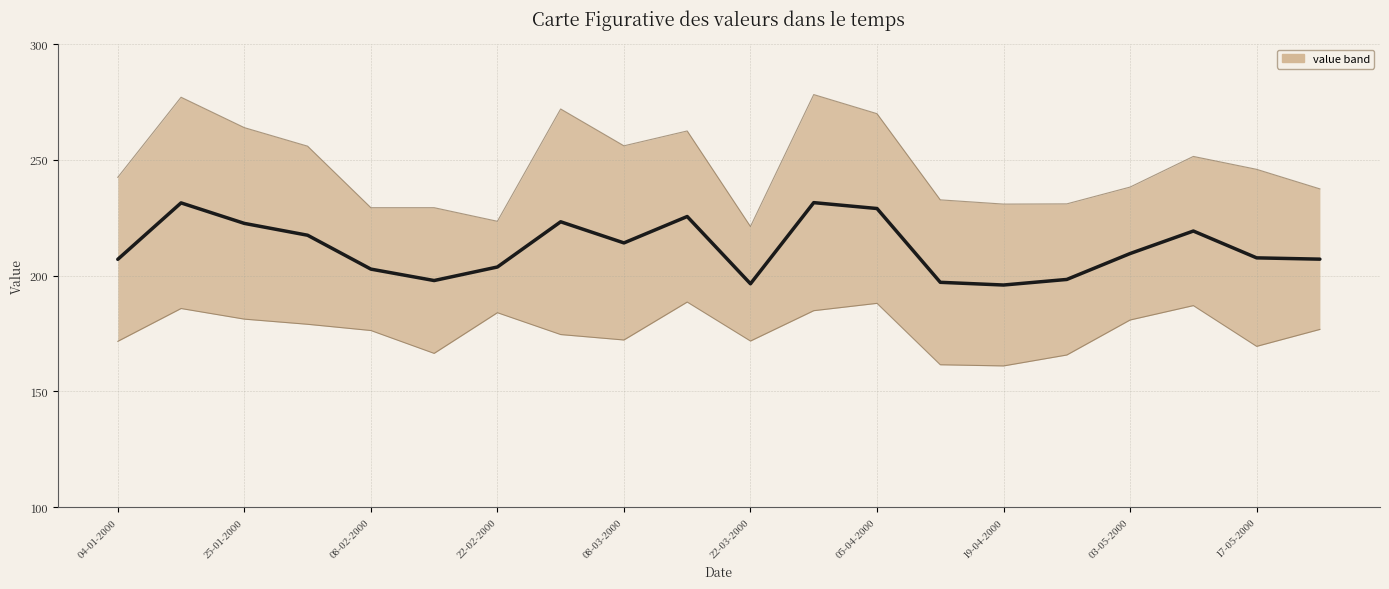

List the labels in order of value, smallest first.

14, 10, 13, 22-03-2000, 15, 08-03-2000, 05-04-2000, 04-01-2000, 19, 18, 16, 03-05-2000, 22-02-2000, 17, 08-02-2000, 19-04-2000, 17-05-2000, 12, 25-01-2000, 11